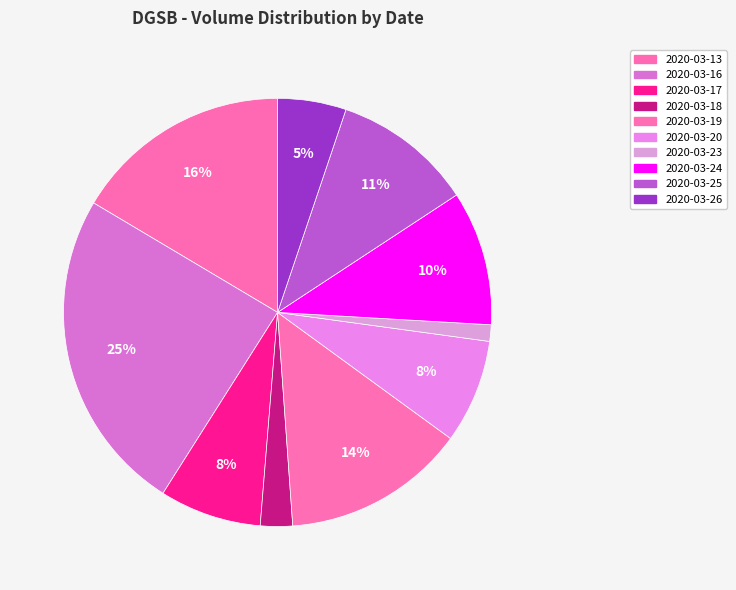

What portion of the pie excludes 2020-03-19?

86.2%